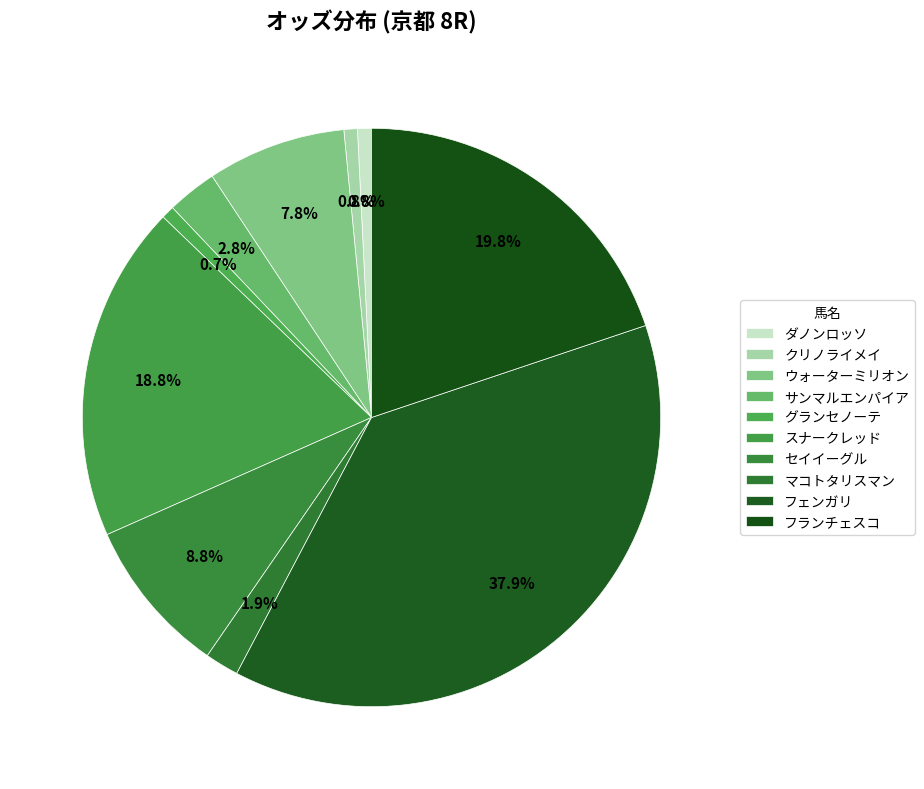

To the nearest percent, what percentage of the pie is スナークレッド?

19%